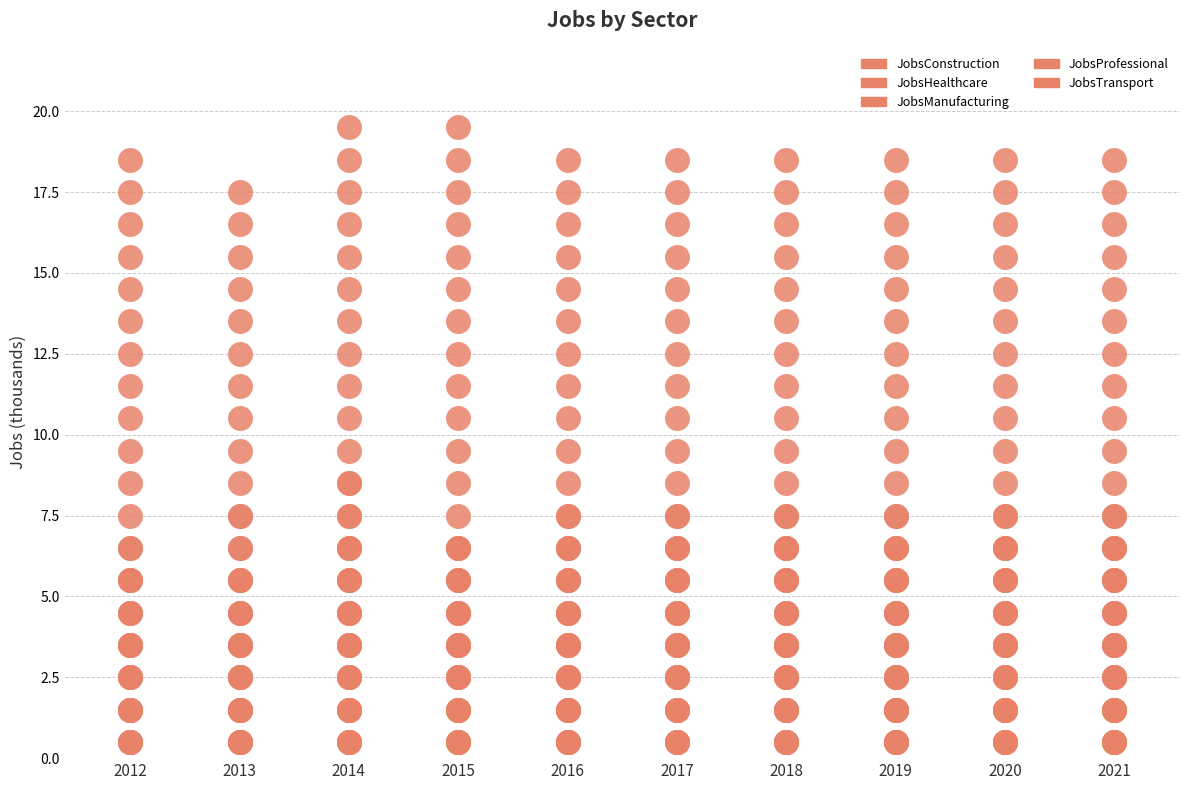

Is the value of JobsConstruction at 2013 greater than the value of JobsHealthcare at 2020?

No